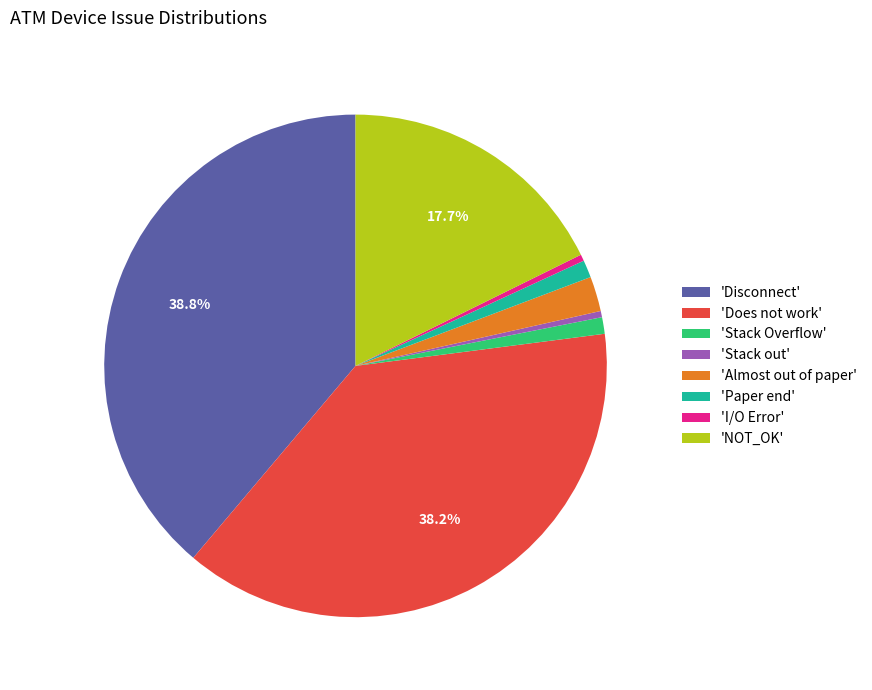

Is there any slice that represents more than half of the pie?

No